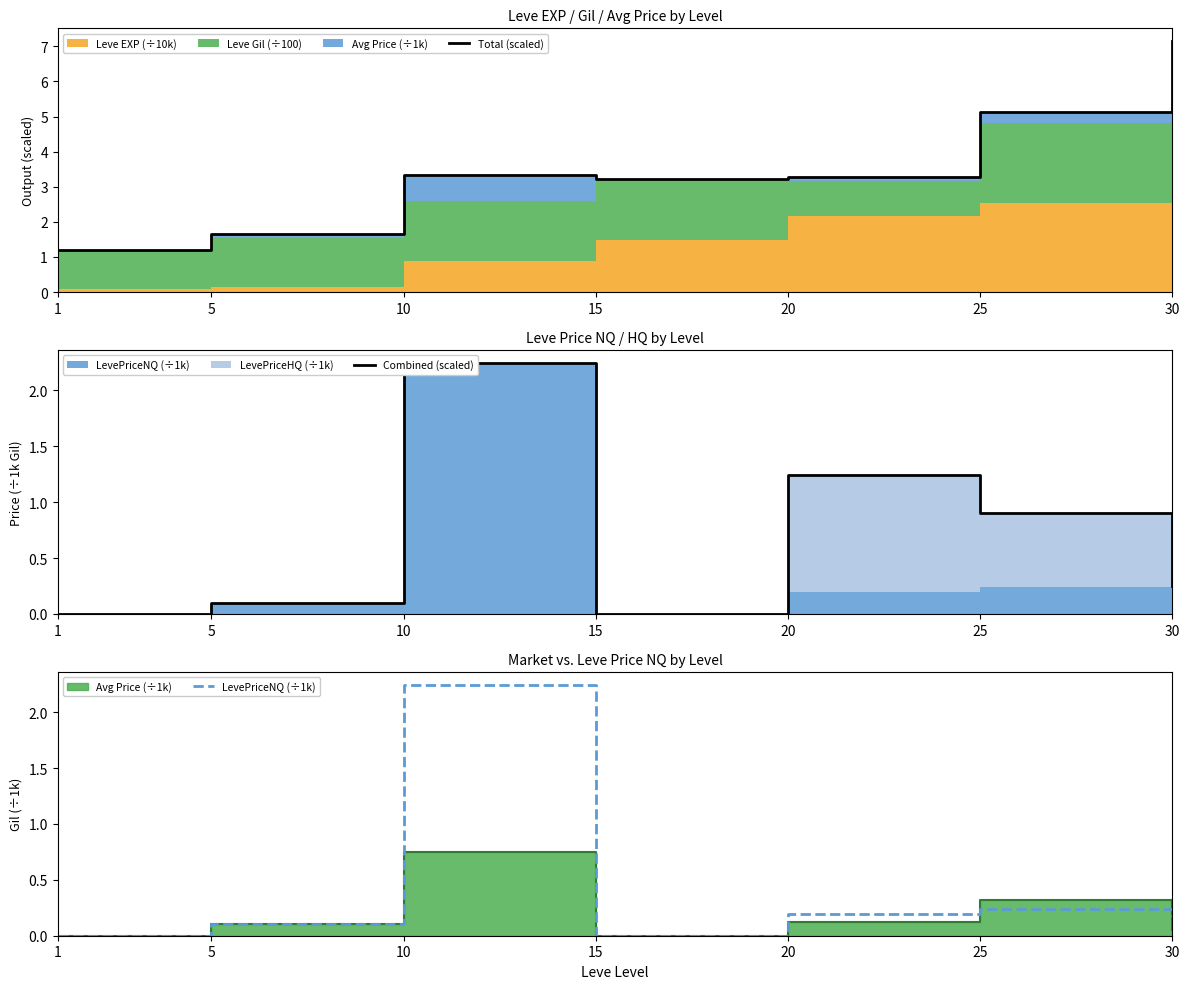

At how many categories does at least one series exceed 0?

7